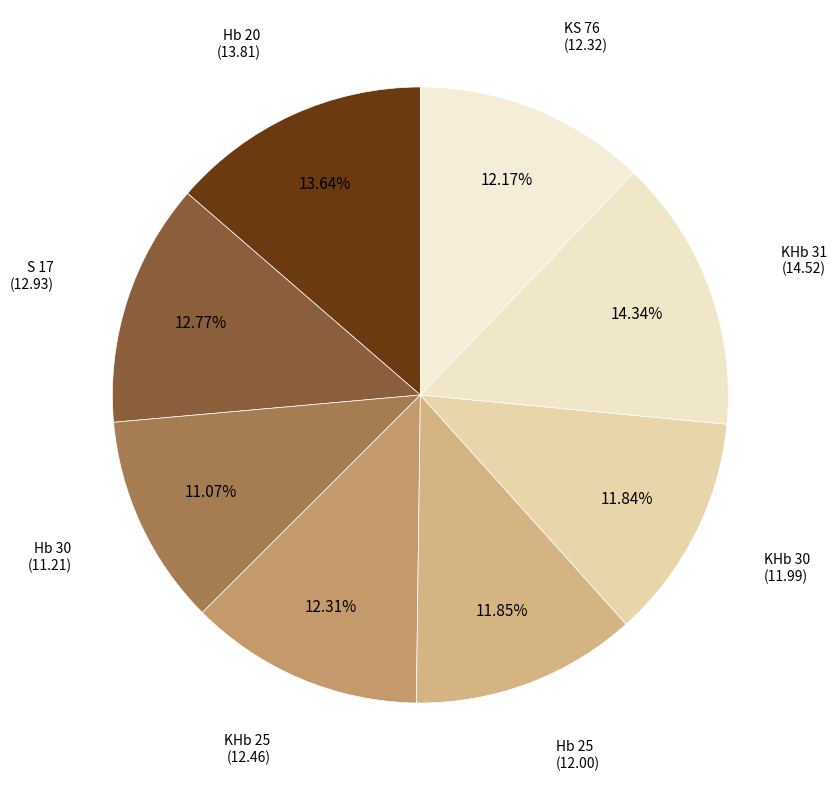

Which category has the smallest portion of the pie?

Hb 30